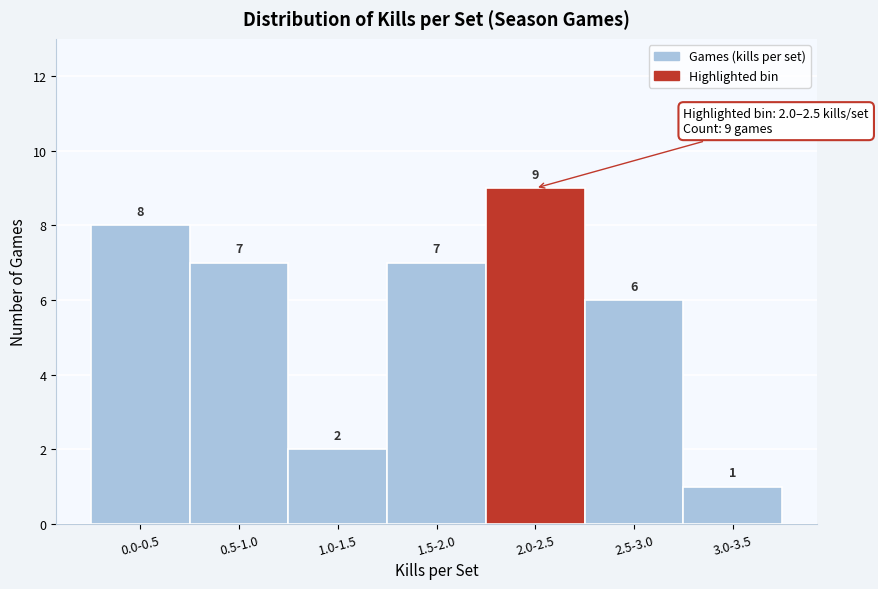

Reading left to right, extract all data points from this chart.

8	7	2	7	9	6	1